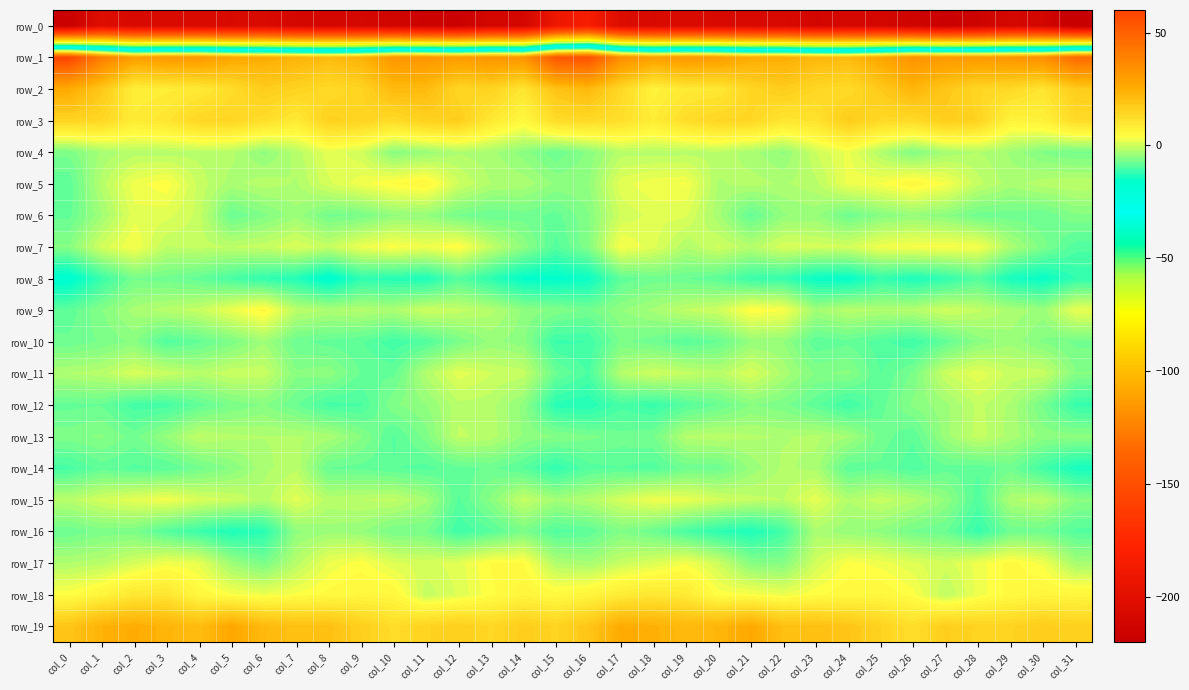

Reading left to right, list all the values displayed in this chart.

row_0: col_0=-217.7	col_1=-202.2	col_2=-207.8	col_3=-205.8	col_4=-206.6	col_5=-206.9	col_6=-206.4	col_7=-210.3	col_8=-210.6	col_9=-209.7	col_10=-212.7	col_11=-216.4	col_12=-216.9	col_13=-210.5	col_14=-210.6	col_15=-191.0	col_16=-183.8	col_17=-204.2	col_18=-207.0	col_19=-205.8	col_20=-207.1	col_21=-207.0	col_22=-207.1	col_23=-211.4	col_24=-209.7	col_25=-210.6	col_26=-213.9	col_27=-217.5	col_28=-214.7	col_29=-209.7	col_30=-211.2	col_31=-222.3
row_1: col_0=59.4	col_1=40.6	col_2=29.2	col_3=30.9	col_4=31.5	col_5=27.0	col_6=25.4	col_7=23.5	col_8=21.4	col_9=23.7	col_10=32.0	col_11=32.3	col_12=30.4	col_13=32.8	col_14=32.4	col_15=54.0	col_16=55.6	col_17=35.0	col_18=29.4	col_19=31.7	col_20=30.1	col_21=25.4	col_22=25.2	col_23=22.3	col_24=21.5	col_25=27.0	col_26=33.1	col_27=31.3	col_28=31.0	col_29=32.4	col_30=34.5	col_31=46.7
row_2: col_0=26.0	col_1=18.0	col_2=7.8	col_3=8.3	col_4=9.1	col_5=12.4	col_6=16.8	col_7=15.1	col_8=13.2	col_9=14.8	col_10=21.7	col_11=21.4	col_12=14.3	col_13=14.9	col_14=10.3	col_15=19.3	col_16=21.7	col_17=13.5	col_18=7.0	col_19=9.3	col_20=9.5	col_21=14.4	col_22=16.7	col_23=14.1	col_24=13.1	col_25=17.5	col_26=22.8	col_27=18.2	col_28=14.2	col_29=13.2	col_30=10.4	col_31=16.9
row_3: col_0=14.8	col_1=13.9	col_2=8.8	col_3=10.4	col_4=14.2	col_5=14.3	col_6=12.2	col_7=9.1	col_8=15.6	col_9=14.8	col_10=12.9	col_11=15.6	col_12=16.5	col_13=9.5	col_14=5.3	col_15=12.6	col_16=13.2	col_17=11.9	col_18=8.5	col_19=12.4	col_20=14.3	col_21=14.1	col_22=10.1	col_23=11.1	col_24=16.7	col_25=13.6	col_26=12.9	col_27=16.7	col_28=15.1	col_29=6.4	col_30=7.3	col_31=12.9
row_4: col_0=-6.4	col_1=-3.2	col_2=-1.8	col_3=-1.9	col_4=-1.6	col_5=-1.9	col_6=-4.9	col_7=-1.9	col_8=1.6	col_9=0.2	col_10=-5.5	col_11=-4.0	col_12=-2.5	col_13=-3.0	col_14=-5.2	col_15=-7.6	col_16=-5.3	col_17=-1.7	col_18=-1.9	col_19=-1.8	col_20=-1.4	col_21=-3.0	col_22=-4.7	col_23=-0.2	col_24=2.4	col_25=-2.4	col_26=-6.0	col_27=-3.1	col_28=-2.2	col_29=-3.6	col_30=-5.9	col_31=-6.9
row_5: col_0=-8.7	col_1=-1.9	col_2=2.6	col_3=3.9	col_4=-0.6	col_5=-2.8	col_6=-1.7	col_7=-2.4	col_8=0.7	col_9=2.7	col_10=4.4	col_11=5.4	col_12=0.0	col_13=-2.4	col_14=-2.7	col_15=-4.7	col_16=-4.6	col_17=1.6	col_18=2.9	col_19=3.2	col_20=-2.5	col_21=-1.8	col_22=-2.5	col_23=-1.6	col_24=2.4	col_25=3.2	col_26=5.3	col_27=3.2	col_28=-0.8	col_29=-2.9	col_30=-1.7	col_31=-1.4
row_6: col_0=-8.2	col_1=-3.6	col_2=1.7	col_3=1.4	col_4=-0.5	col_5=-7.7	col_6=-5.9	col_7=-3.8	col_8=-7.0	col_9=-6.7	col_10=-4.6	col_11=-4.5	col_12=-6.8	col_13=-7.7	col_14=-7.2	col_15=-8.2	col_16=-5.7	col_17=0.1	col_18=1.3	col_19=1.2	col_20=-3.1	col_21=-8.2	col_22=-4.6	col_23=-4.1	col_24=-7.5	col_25=-5.5	col_26=-4.4	col_27=-5.2	col_28=-7.4	col_29=-7.3	col_30=-7.7	col_31=-5.7
row_7: col_0=-5.4	col_1=0.3	col_2=3.2	col_3=-1.2	col_4=-0.8	col_5=-1.2	col_6=-0.6	col_7=0.9	col_8=-0.7	col_9=2.3	col_10=3.6	col_11=2.6	col_12=4.2	col_13=-0.8	col_14=-4.8	col_15=-9.3	col_16=-5.8	col_17=3.3	col_18=1.4	col_19=-2.1	col_20=0.1	col_21=-1.8	col_22=0.7	col_23=0.4	col_24=0.4	col_25=2.7	col_26=3.3	col_27=3.3	col_28=3.1	col_29=-2.7	col_30=-6.2	col_31=-9.6
row_8: col_0=-17.2	col_1=-11.4	col_2=-6.8	col_3=-7.3	col_4=-8.2	col_5=-10.2	col_6=-12.0	col_7=-13.1	col_8=-17.2	col_9=-12.3	col_10=-12.9	col_11=-13.6	col_12=-9.2	col_13=-12.3	col_14=-15.9	col_15=-16.1	col_16=-15.1	col_17=-8.6	col_18=-7.3	col_19=-7.8	col_20=-8.7	col_21=-11.4	col_22=-11.6	col_23=-15.2	col_24=-15.7	col_25=-11.8	col_26=-13.6	col_27=-12.1	col_28=-9.3	col_29=-14.1	col_30=-15.4	col_31=-12.0
row_9: col_0=-8.5	col_1=-5.7	col_2=-2.9	col_3=-1.8	col_4=-0.6	col_5=2.3	col_6=5.0	col_7=-1.5	col_8=-2.5	col_9=-2.0	col_10=-2.7	col_11=0.0	col_12=-0.8	col_13=-2.0	col_14=-4.7	col_15=-5.9	col_16=-6.9	col_17=-4.6	col_18=-3.1	col_19=-1.1	col_20=-0.1	col_21=4.1	col_22=3.3	col_23=-3.3	col_24=-1.7	col_25=-2.3	col_26=-2.0	col_27=0.2	col_28=-0.9	col_29=-2.7	col_30=-3.9	col_31=2.0
row_10: col_0=-7.5	col_1=-6.6	col_2=-5.3	col_3=-9.5	col_4=-8.2	col_5=-6.3	col_6=-3.6	col_7=-7.5	col_8=-8.3	col_9=-8.8	col_10=-10.9	col_11=-9.5	col_12=-6.5	col_13=-4.2	col_14=-5.2	col_15=-11.4	col_16=-11.1	col_17=-6.4	col_18=-7.4	col_19=-9.1	col_20=-7.9	col_21=-4.5	col_22=-4.5	col_23=-8.7	col_24=-8.1	col_25=-9.6	col_26=-11.1	col_27=-8.4	col_28=-5.3	col_29=-3.8	col_30=-5.9	col_31=-7.0
row_11: col_0=-2.3	col_1=-1.7	col_2=0.7	col_3=-0.5	col_4=-1.8	col_5=-0.3	col_6=-0.4	col_7=-5.4	col_8=-4.9	col_9=-7.9	col_10=-8.1	col_11=-2.1	col_12=1.6	col_13=-0.1	col_14=-0.7	col_15=-7.6	col_16=-10.1	col_17=-2.0	col_18=0.0	col_19=-0.8	col_20=-1.7	col_21=0.9	col_22=-2.7	col_23=-5.8	col_24=-5.3	col_25=-8.9	col_26=-6.4	col_27=-0.2	col_28=1.8	col_29=-0.6	col_30=-0.5	col_31=-5.6
row_12: col_0=-8.1	col_1=-7.9	col_2=-10.6	col_3=-10.6	col_4=-8.4	col_5=-6.5	col_6=-5.5	col_7=-7.7	col_8=-10.5	col_9=-10.1	col_10=-5.8	col_11=-4.6	col_12=-1.6	col_13=-1.9	col_14=-4.9	col_15=-12.8	col_16=-13.1	col_17=-10.4	col_18=-11.6	col_19=-9.2	col_20=-7.7	col_21=-5.5	col_22=-6.4	col_23=-8.6	col_24=-11.1	col_25=-8.3	col_26=-5.4	col_27=-3.8	col_28=-0.9	col_29=-2.6	col_30=-6.9	col_31=-11.6
row_13: col_0=-6.1	col_1=-5.4	col_2=-7.2	col_3=-4.3	col_4=-1.1	col_5=-2.0	col_6=-2.3	col_7=-2.2	col_8=-2.7	col_9=-5.5	col_10=-9.1	col_11=-6.1	col_12=-1.0	col_13=-1.8	col_14=-4.7	col_15=-5.6	col_16=-6.4	col_17=-7.2	col_18=-6.8	col_19=-2.0	col_20=-1.6	col_21=-2.1	col_22=-2.4	col_23=-2.0	col_24=-3.2	col_25=-7.2	col_26=-8.7	col_27=-3.9	col_28=-0.6	col_29=-2.8	col_30=-5.0	col_31=-5.1
row_14: col_0=-10.4	col_1=-8.4	col_2=-9.2	col_3=-8.9	col_4=-7.1	col_5=-5.4	col_6=-2.7	col_7=-1.5	col_8=-7.9	col_9=-8.2	col_10=-8.8	col_11=-9.3	col_12=-8.3	col_13=-7.6	col_14=-9.1	col_15=-12.1	col_16=-9.3	col_17=-8.9	col_18=-9.5	col_19=-7.3	col_20=-7.4	col_21=-4.2	col_22=-2.1	col_23=-2.7	col_24=-8.7	col_25=-8.0	col_26=-9.7	col_27=-8.2	col_28=-8.7	col_29=-7.3	col_30=-10.8	col_31=-14.1
row_15: col_0=-1.7	col_1=0.4	col_2=1.7	col_3=2.7	col_4=0.8	col_5=-0.1	col_6=-1.8	col_7=1.5	col_8=-1.7	col_9=-1.2	col_10=-0.9	col_11=-3.0	col_12=-9.1	col_13=-5.3	col_14=-0.7	col_15=-3.3	col_16=-2.0	col_17=0.4	col_18=2.5	col_19=2.1	col_20=0.3	col_21=-0.8	col_22=-1.3	col_23=1.7	col_24=-2.2	col_25=-0.6	col_26=-2.0	col_27=-4.6	col_28=-9.6	col_29=-2.5	col_30=-1.4	col_31=-5.4
row_16: col_0=-7.6	col_1=-6.3	col_2=-6.4	col_3=-9.3	col_4=-11.3	col_5=-13.6	col_6=-12.7	col_7=-4.8	col_8=-3.9	col_9=-4.3	col_10=-6.7	col_11=-6.7	col_12=-11.0	col_13=-9.1	col_14=-6.4	col_15=-9.5	col_16=-8.7	col_17=-5.9	col_18=-7.5	col_19=-10.2	col_20=-12.3	col_21=-13.6	col_22=-10.6	col_23=-2.8	col_24=-4.3	col_25=-5.0	col_26=-7.0	col_27=-7.8	col_28=-11.7	col_29=-7.4	col_30=-7.3	col_31=-9.3
row_17: col_0=-2.4	col_1=-1.6	col_2=0.4	col_3=2.7	col_4=1.9	col_5=-3.8	col_6=-6.6	col_7=-1.8	col_8=2.3	col_9=3.8	col_10=1.1	col_11=0.5	col_12=1.5	col_13=4.4	col_14=4.3	col_15=-2.3	col_16=-3.2	col_17=-0.5	col_18=0.9	col_19=3.0	col_20=-0.0	col_21=-5.5	col_22=-5.7	col_23=0.2	col_24=3.5	col_25=2.6	col_26=1.1	col_27=0.3	col_28=2.5	col_29=4.7	col_30=2.8	col_31=-3.1
row_18: col_0=3.8	col_1=6.1	col_2=9.7	col_3=10.1	col_4=5.3	col_5=3.3	col_6=2.4	col_7=3.4	col_8=4.7	col_9=5.5	col_10=5.4	col_11=-0.8	col_12=1.1	col_13=3.9	col_14=6.1	col_15=4.8	col_16=6.0	col_17=8.4	col_18=9.7	col_19=8.8	col_20=3.6	col_21=3.4	col_22=2.2	col_23=4.0	col_24=5.1	col_25=5.5	col_26=3.6	col_27=-1.4	col_28=2.5	col_29=4.7	col_30=5.9	col_31=5.7
row_19: col_0=18.7	col_1=23.8	col_2=25.3	col_3=23.3	col_4=21.0	col_5=26.8	col_6=21.9	col_7=19.9	col_8=20.0	col_9=16.2	col_10=12.5	col_11=15.0	col_12=16.2	col_13=13.8	col_14=16.9	col_15=14.9	col_16=18.6	col_17=25.7	col_18=24.3	col_19=21.9	col_20=23.0	col_21=26.3	col_22=20.3	col_23=20.2	col_24=18.7	col_25=15.1	col_26=12.1	col_27=16.5	col_28=14.8	col_29=15.0	col_30=16.9	col_31=15.7